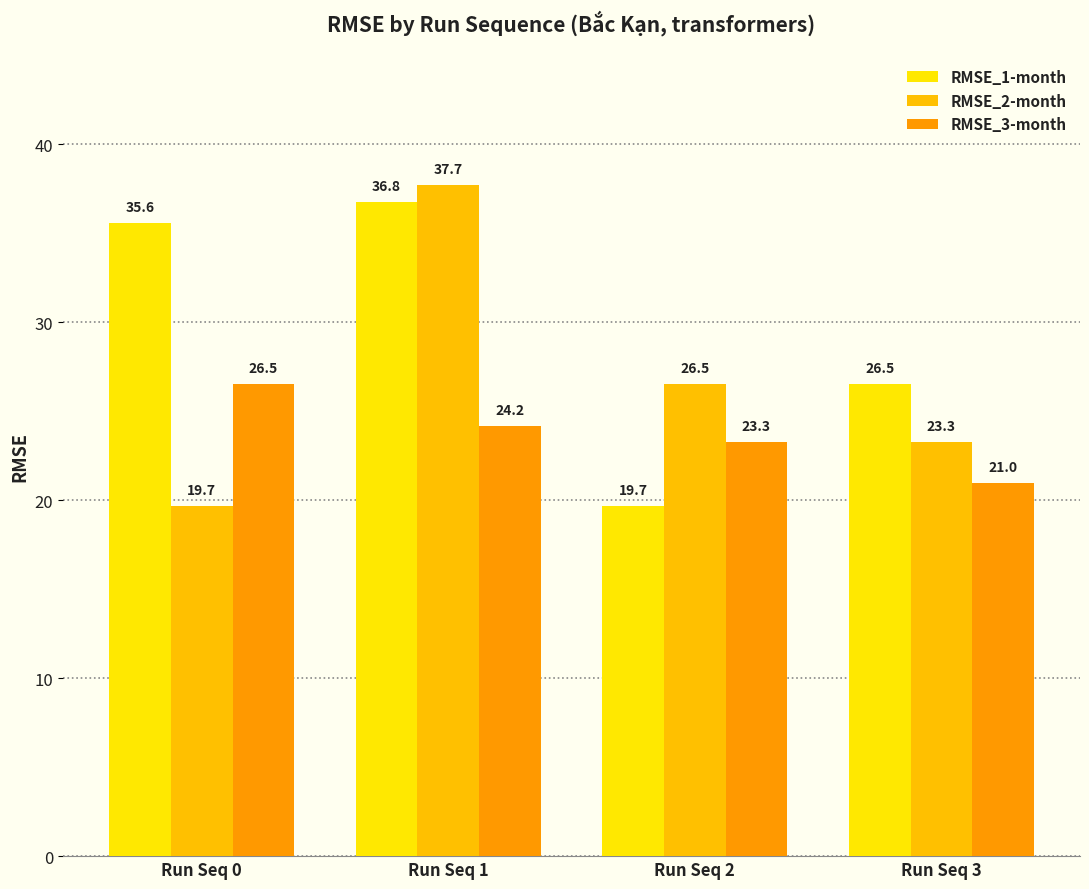

Which label corresponds to the smallest value in the chart?

Run Seq 2